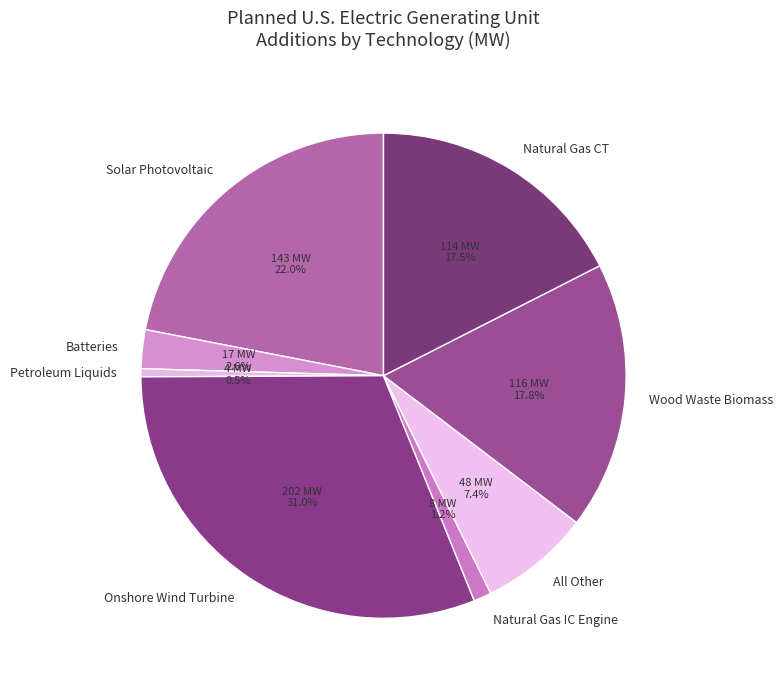

How many slices are in this pie chart?

8